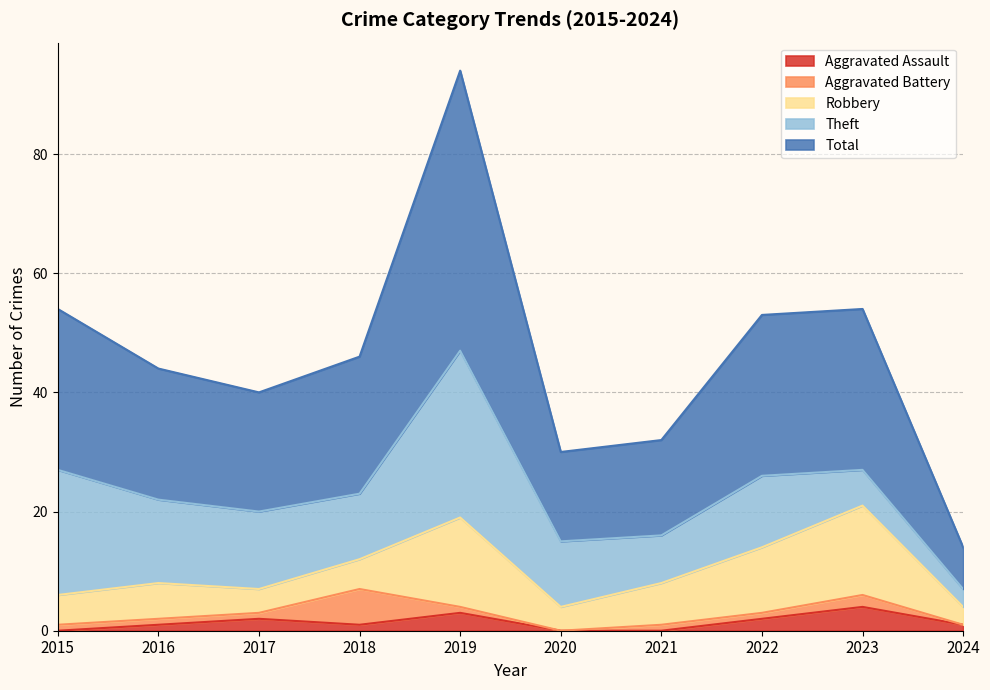

Is the value of Robbery at 2017 greater than the value of Total at 2015?

No